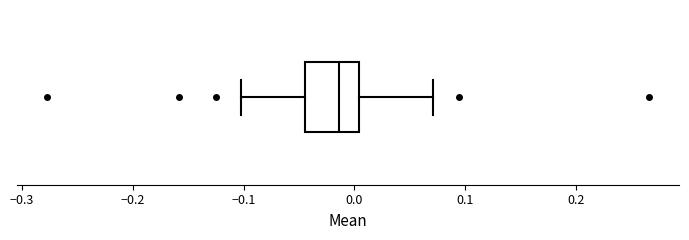

Read this box plot against the x-axis: the position of the median line, the range covered by the box, and the ends of both whiskers. The values are not printed on the chart, so give them approximately, as read against the axis.

median -0.01, box -0.04 to 0.00, whiskers -0.10 to 0.07